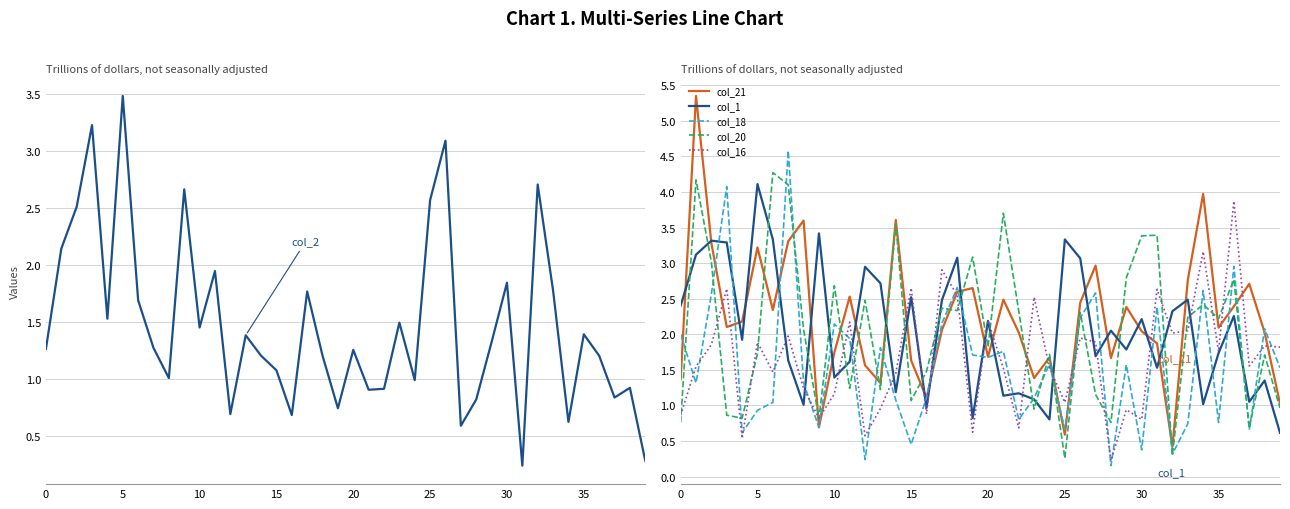

Which series has the largest total across all categories?

col_21